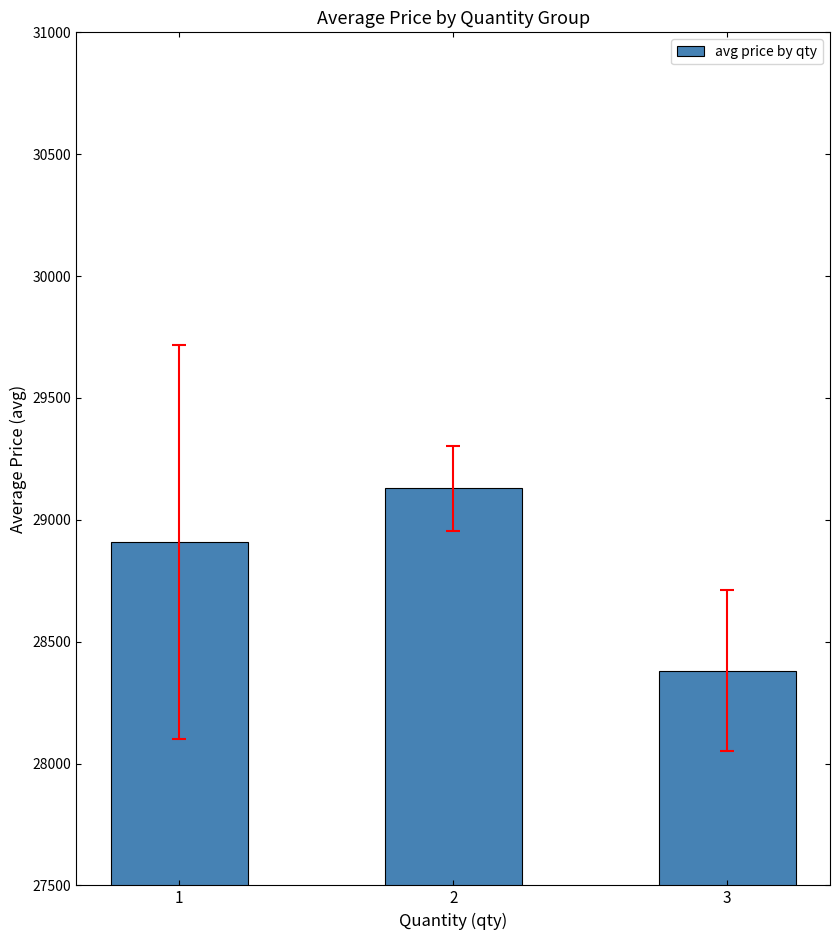

At which label does the data first exceed 28909?

1